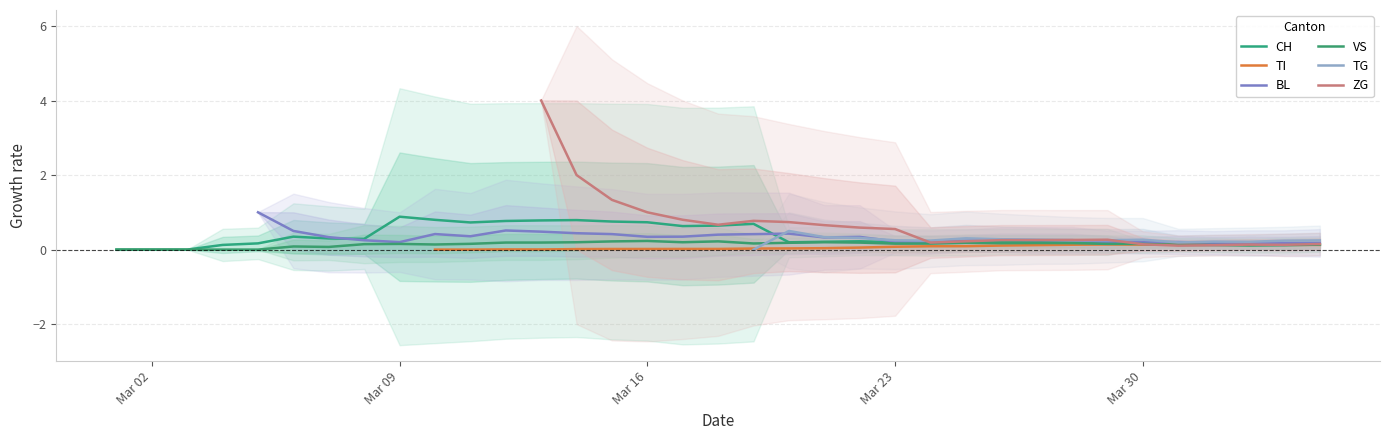

What is the greatest value displayed?

4.0